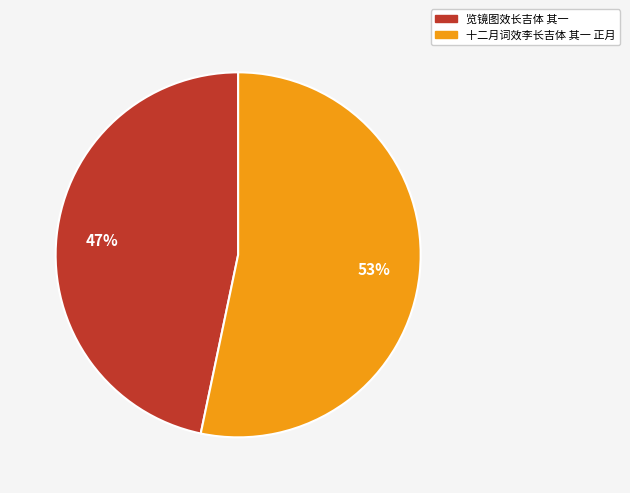

Which category has the biggest portion of the pie?

十二月词效李长吉体 其一 正月